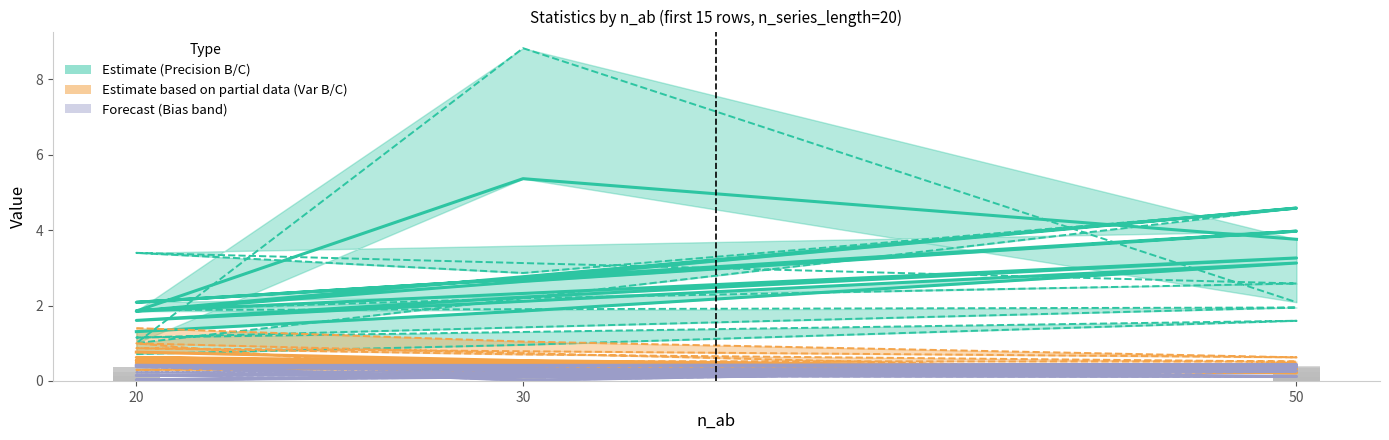

What is the minimum value for var_B?

0.2